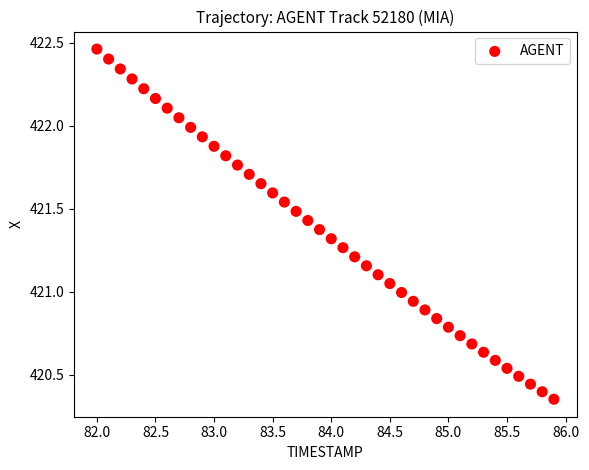

What is the range of X values (max minus min)?

3.9